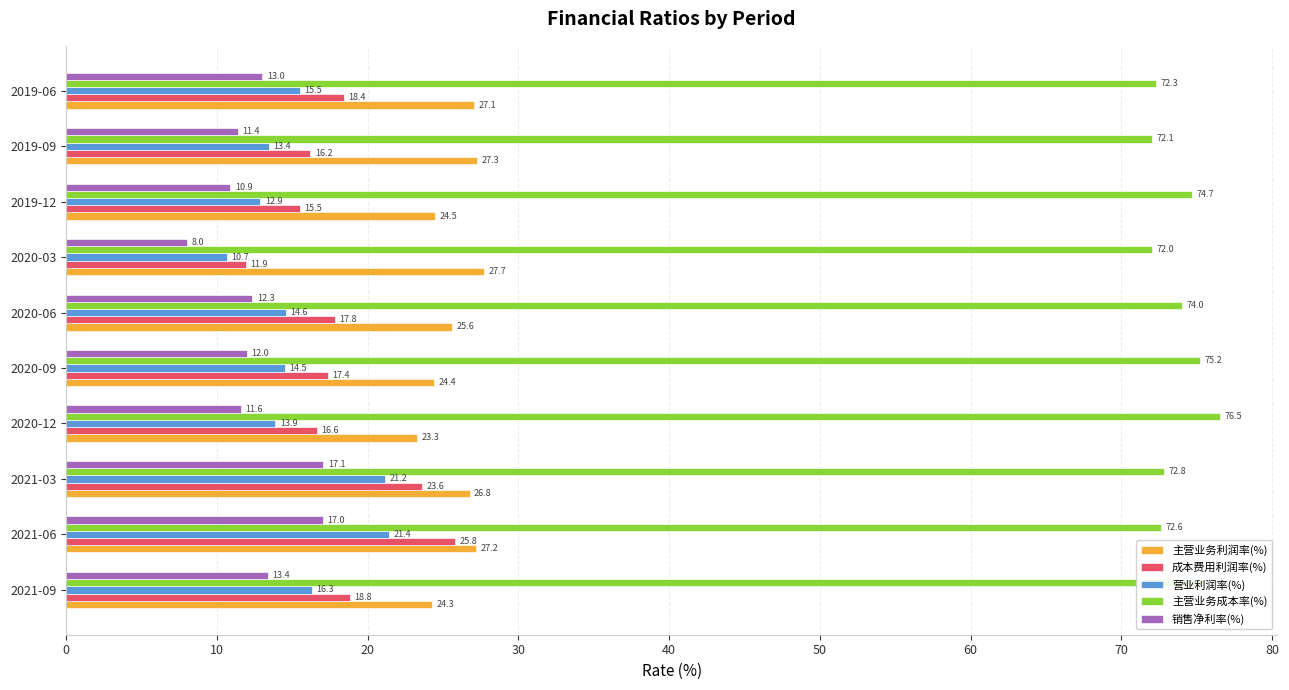

At which category is the sum across all series the highest?

2021-06